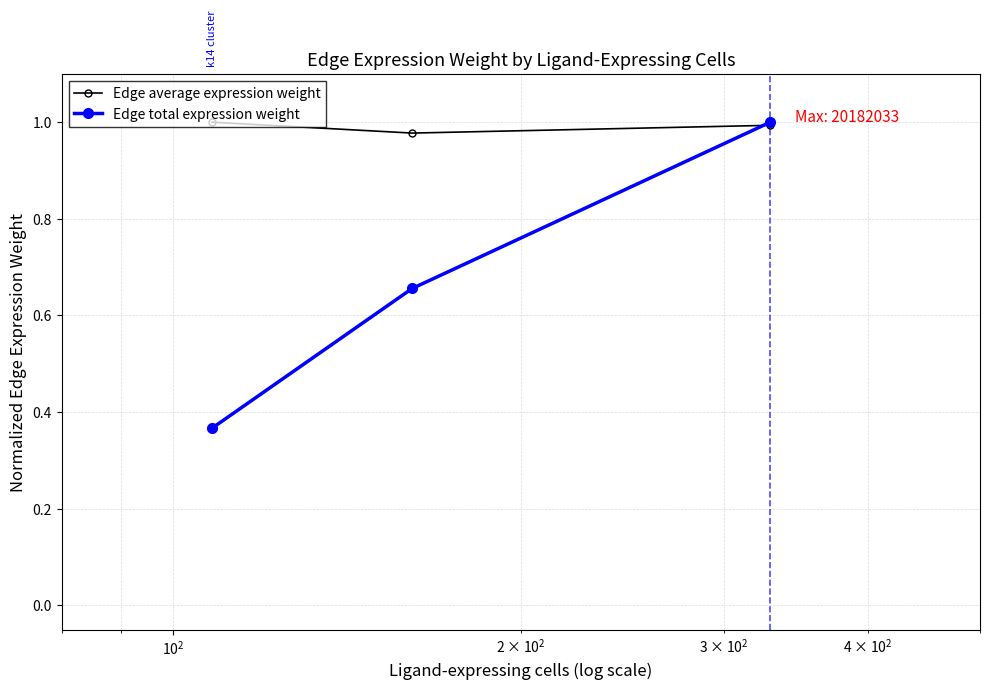

Which series has the widest spread of values?

Edge total expression weight